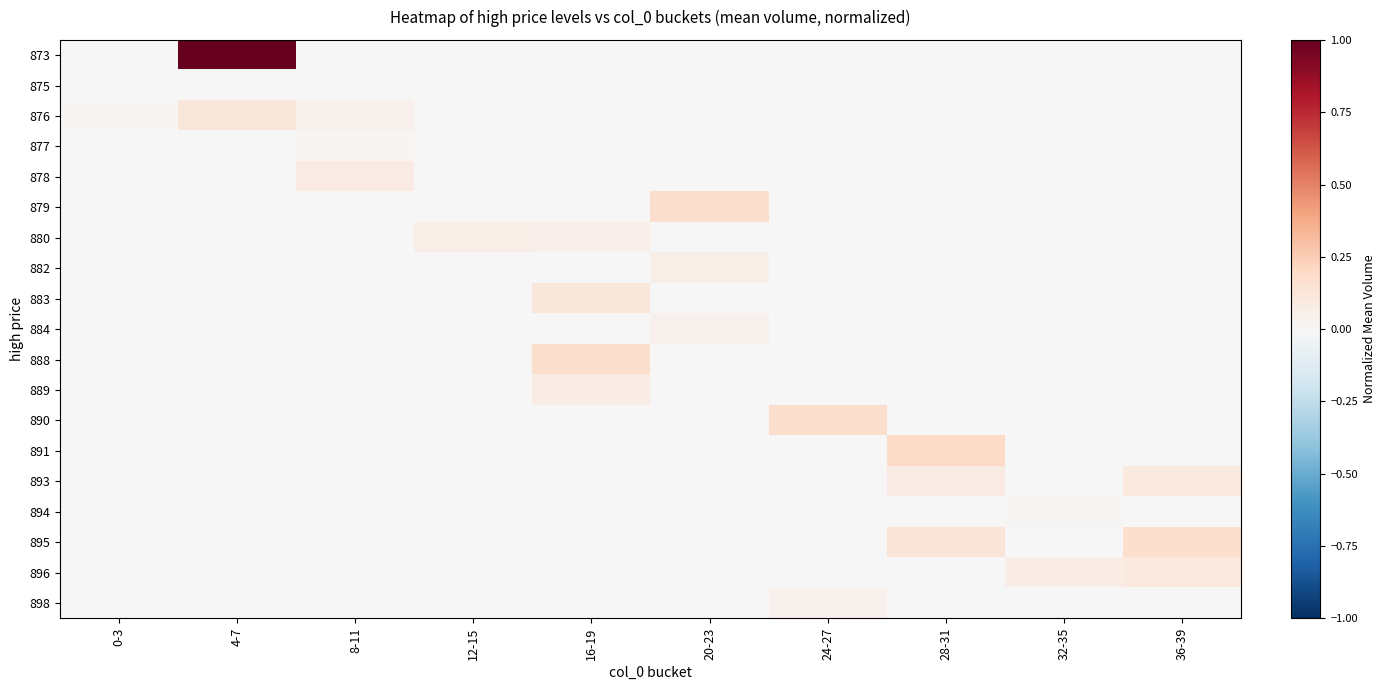

What is the spread (max minus min) of values at 32-35?

0.1